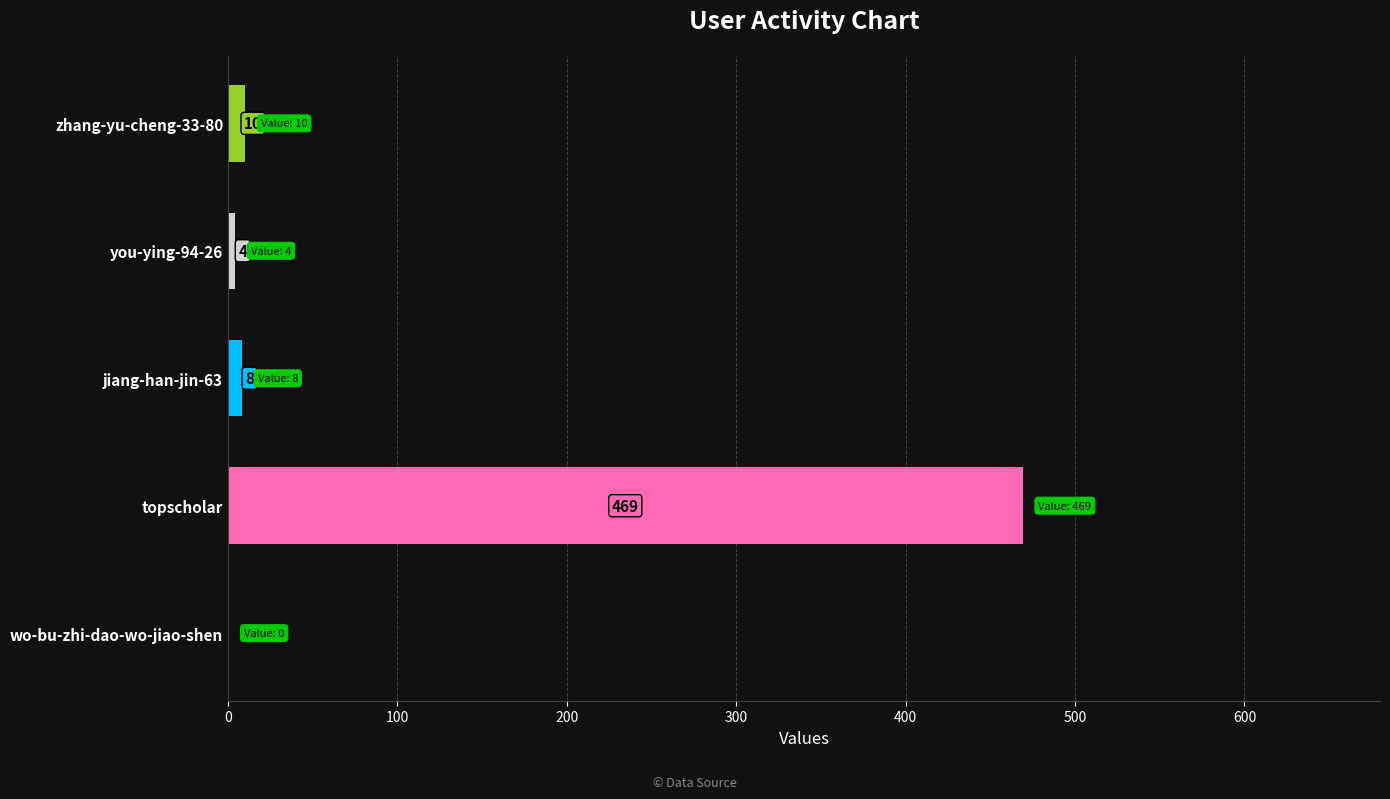

At which label is the value closest to 234?

zhang-yu-cheng-33-80